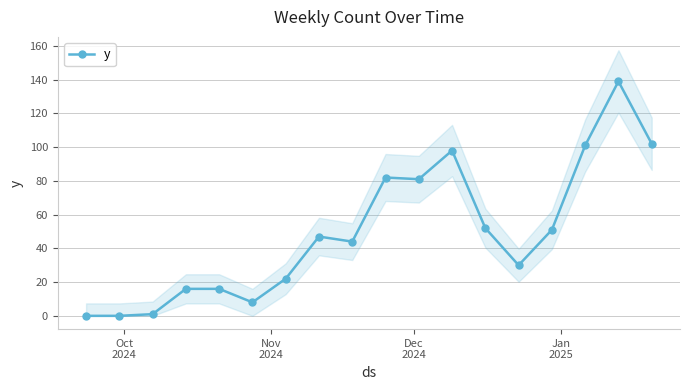

Count the number of values greater than 47.

8